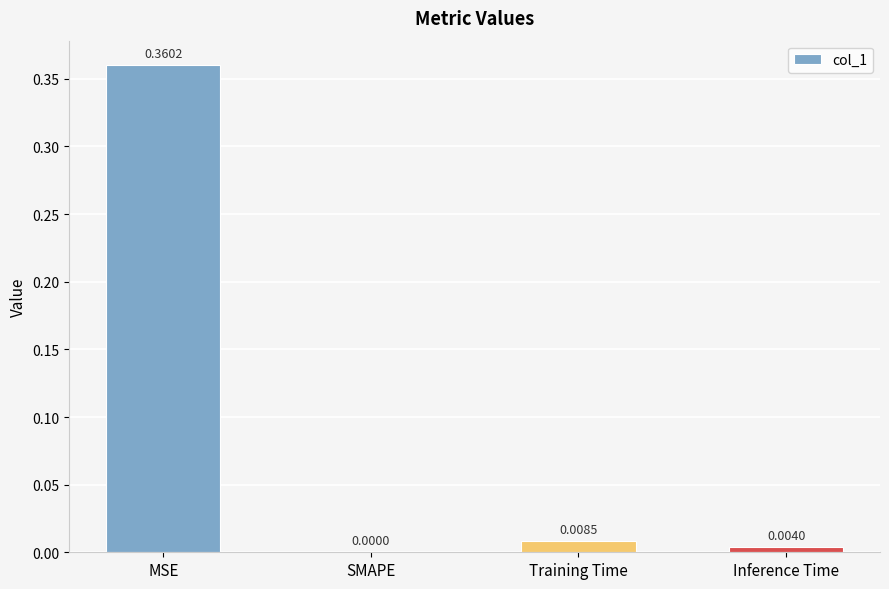

True or false: the data shows 0.1 at SMAPE.

False